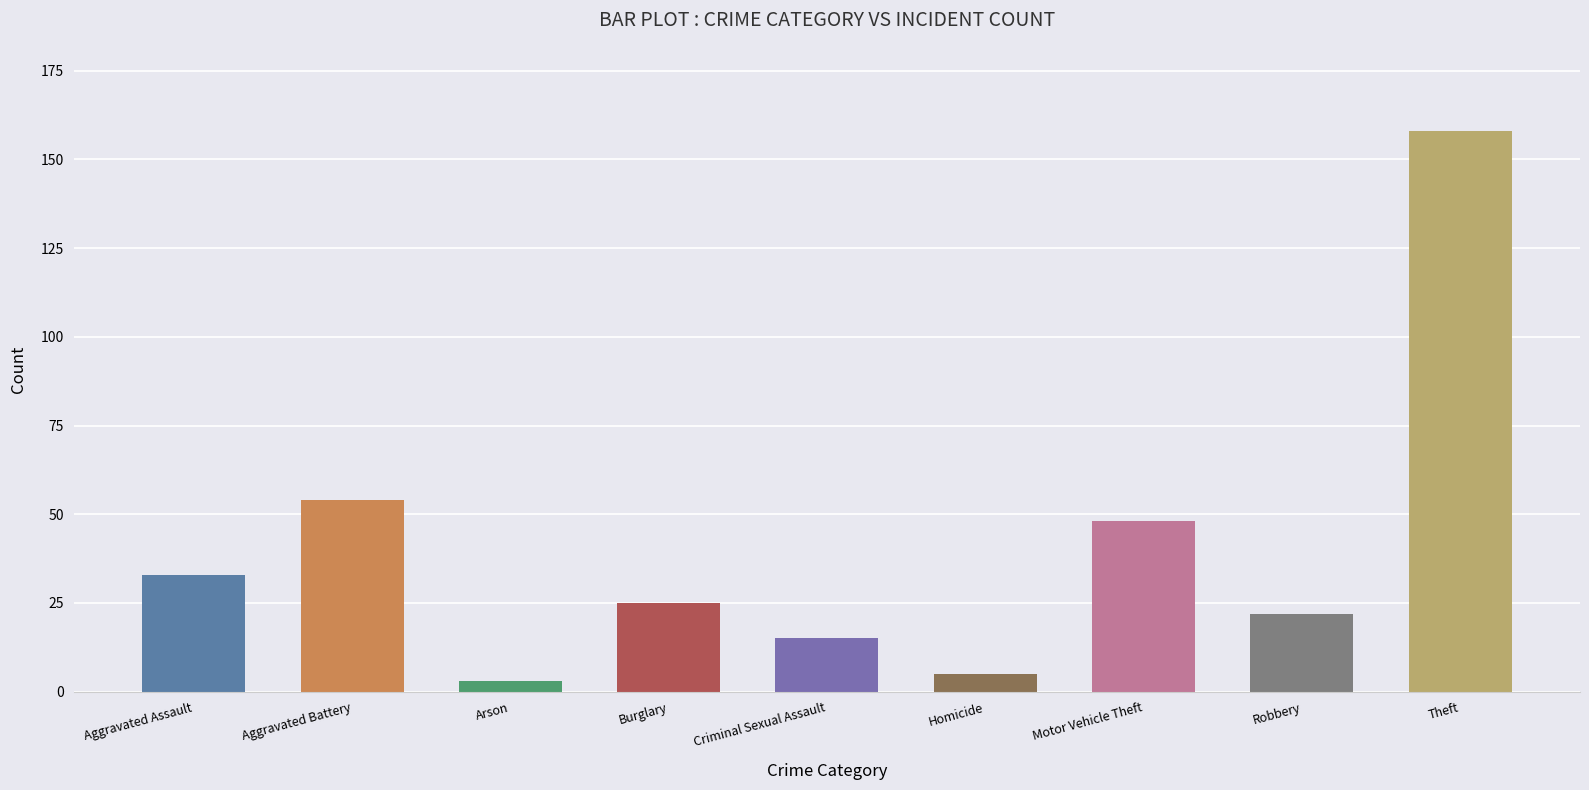

What is the label of the 4th bar from the right?

Homicide